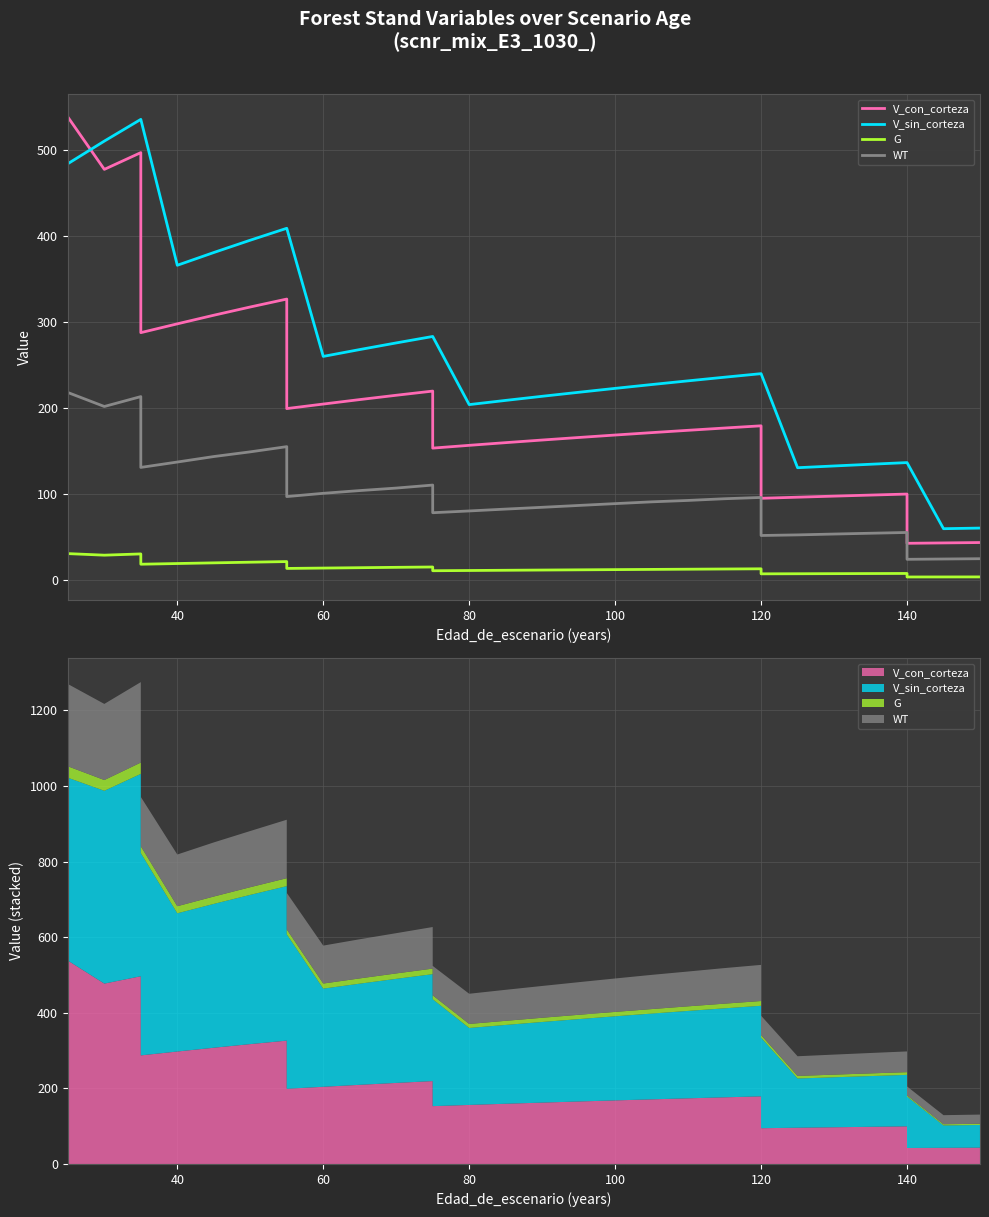

What are all the series names shown in the legend?

V_con_corteza, V_sin_corteza, G, WT